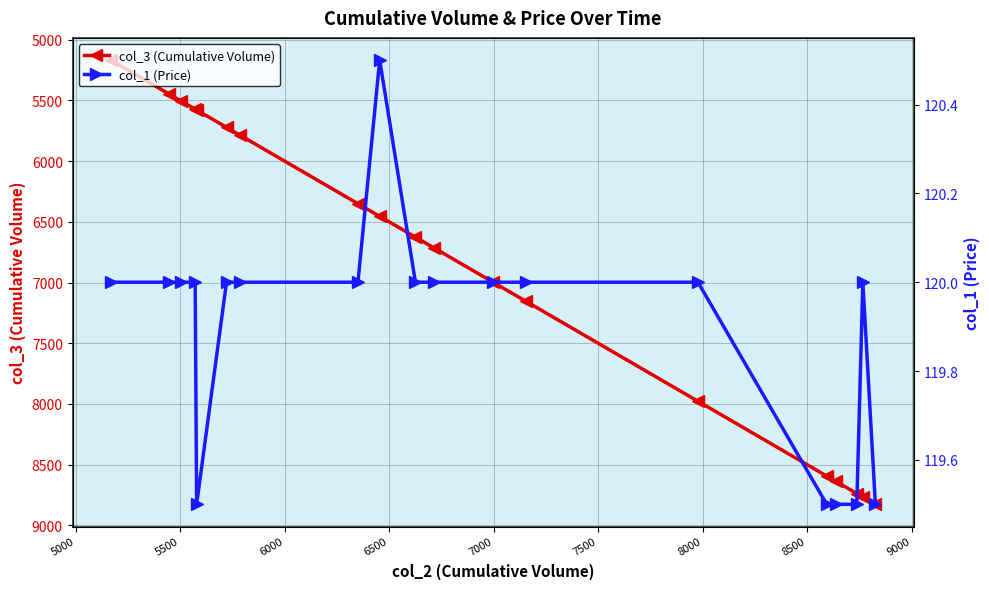

Which series has the largest range (max minus min)?

col_3 (Cumulative Volume)